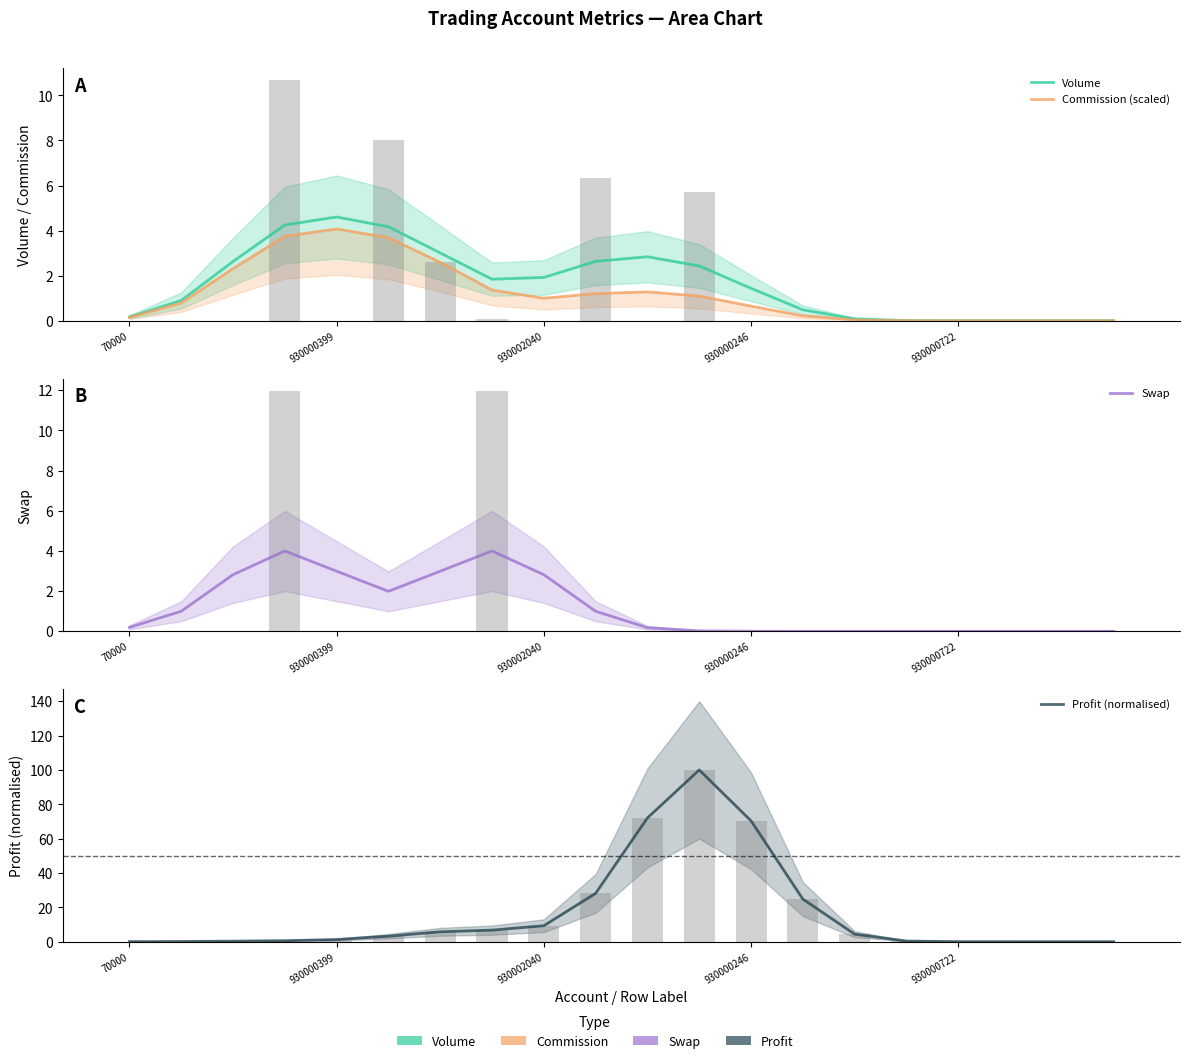

Count the number of data series in this chart.

4